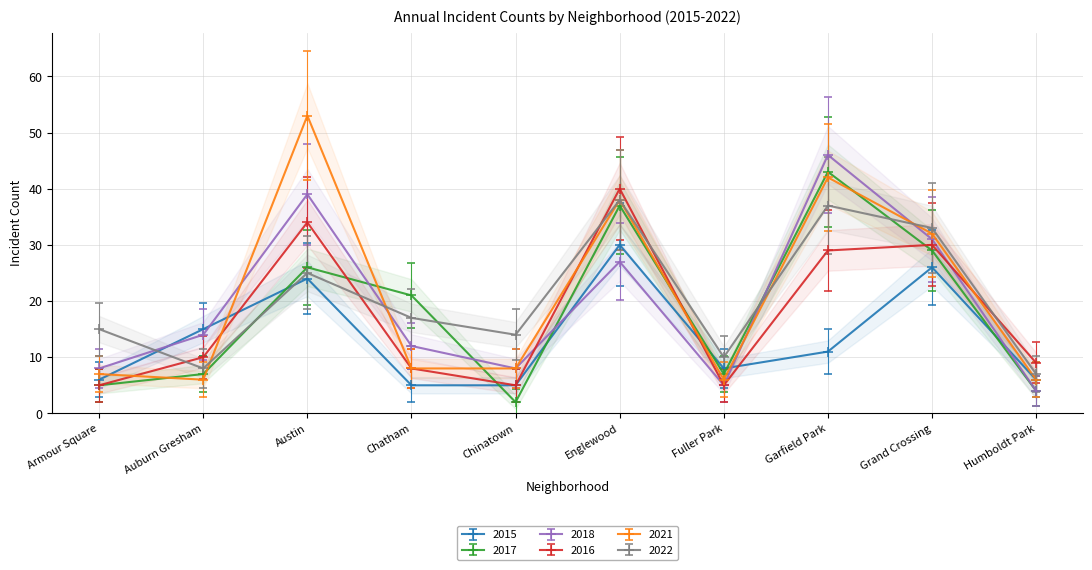

Which series changed the most between Chatham and Chinatown?

2017